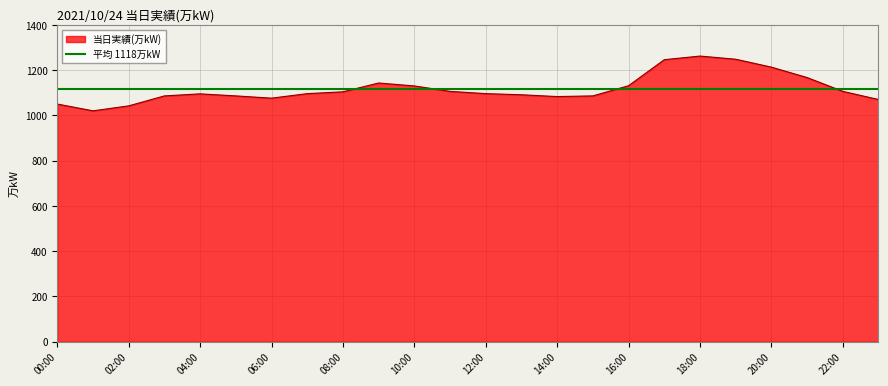

Is it true that the value at 14:00 is 1911?

False